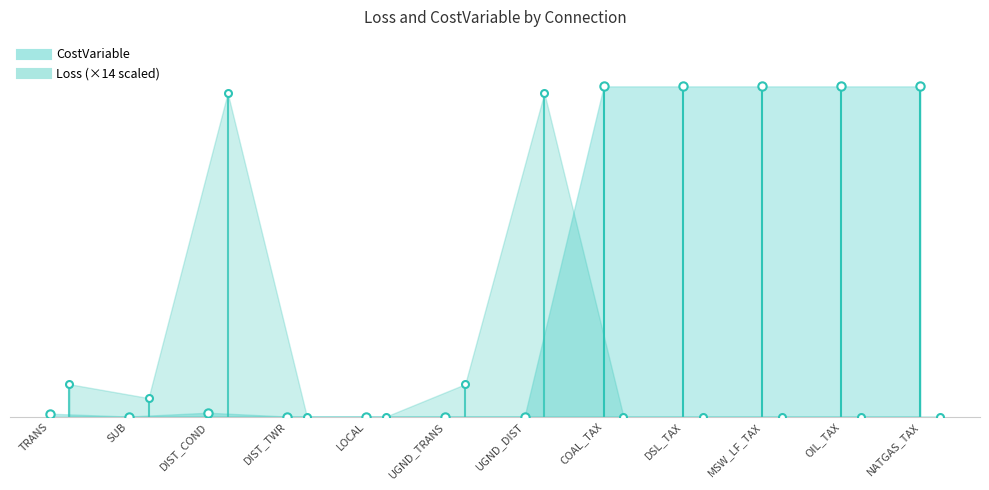

True or false: CostVariable has a value of 0.0 at UGND_TRANS.

True